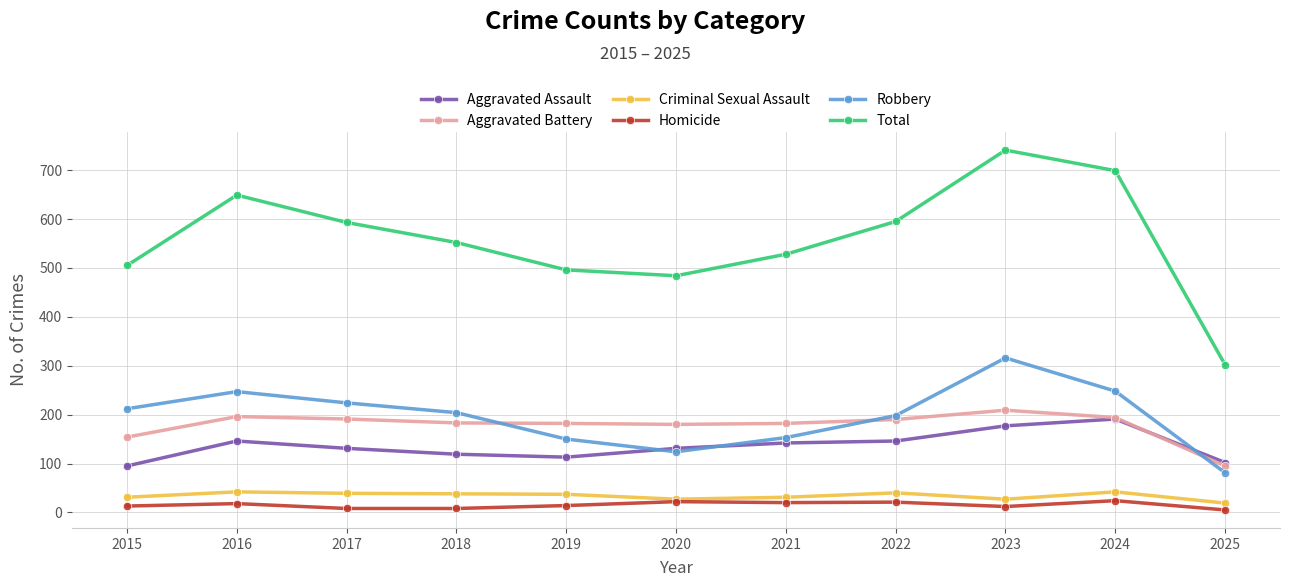

What is the total value across all series at 2017?

1186